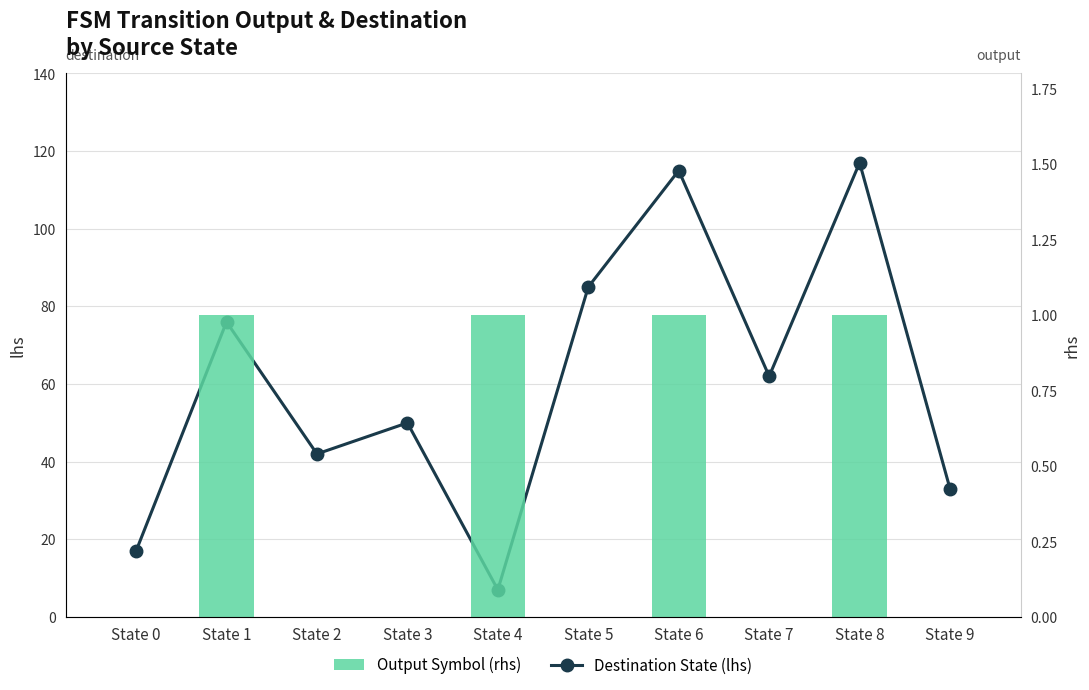

The value of Output Symbol (rhs) at State 3 is 0. True or false?

True